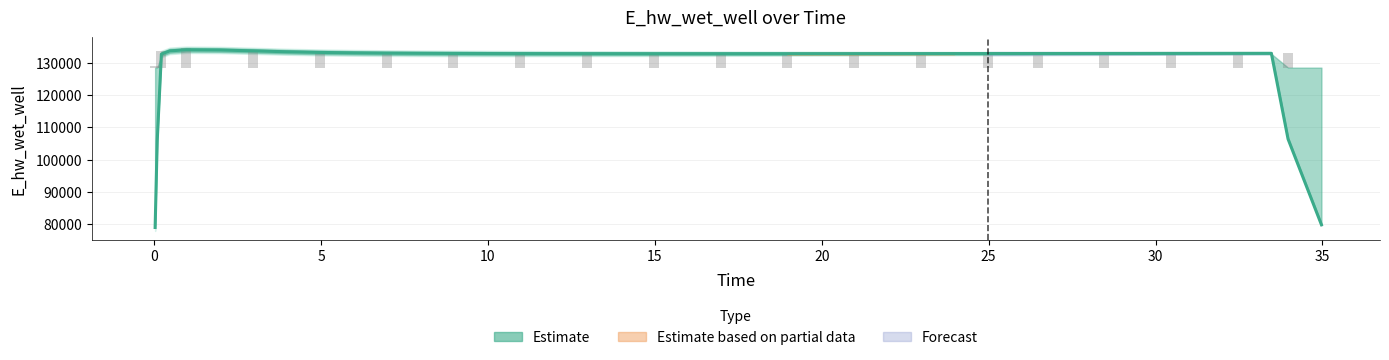

The value at 22 is 51666.9. True or false?

False